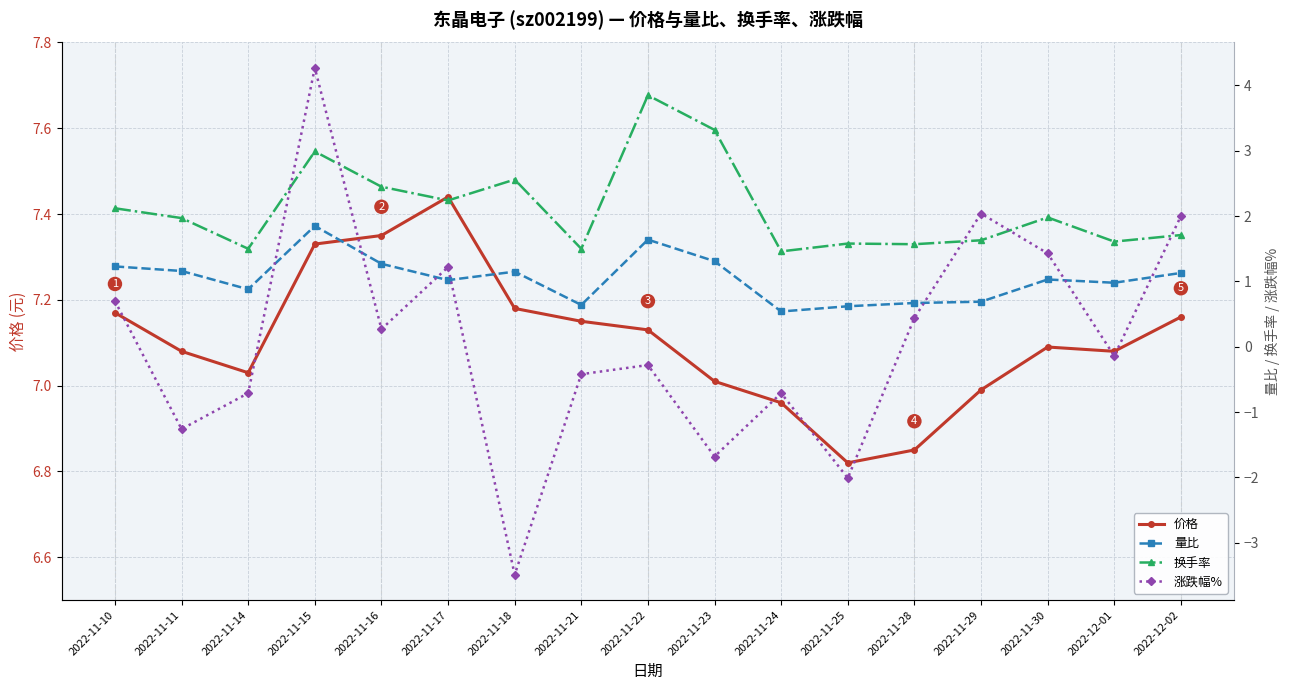

What is the average value of the 涨跌幅% series?

0.1